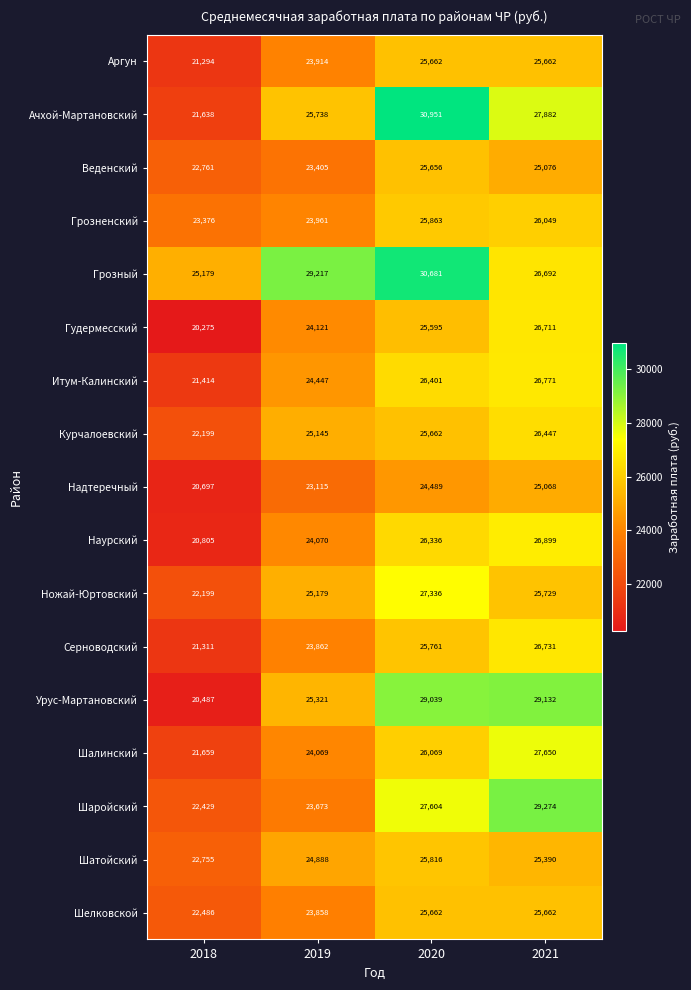

Is it true that Ачхой-Мартановский equals 21638 at 2018?

True